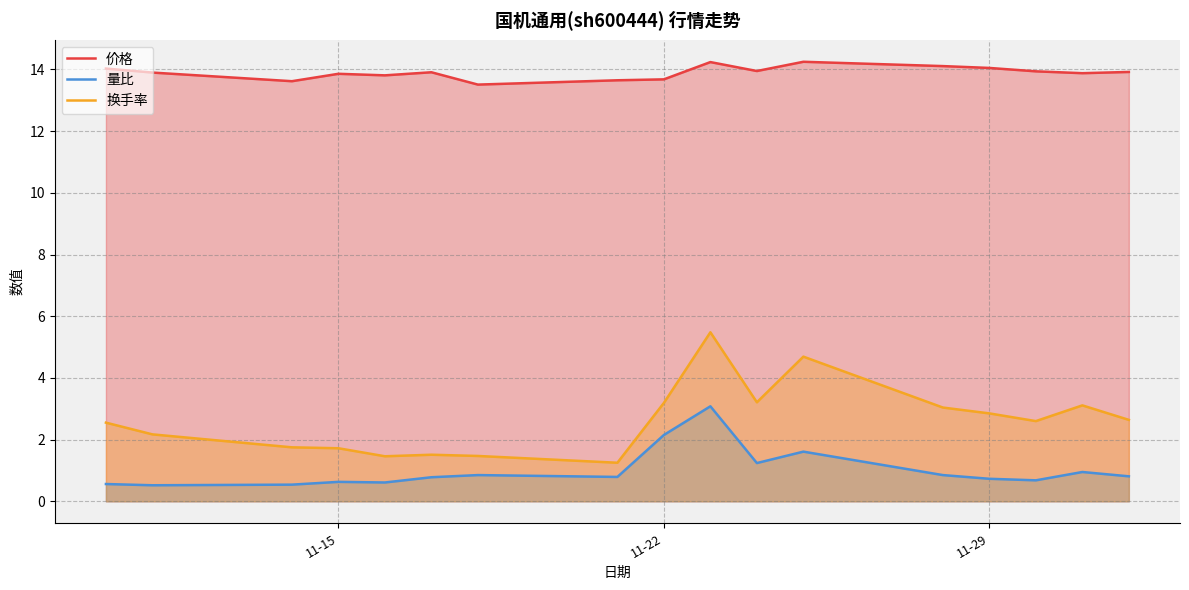

What are all the series names shown in the legend?

价格, 量比, 换手率